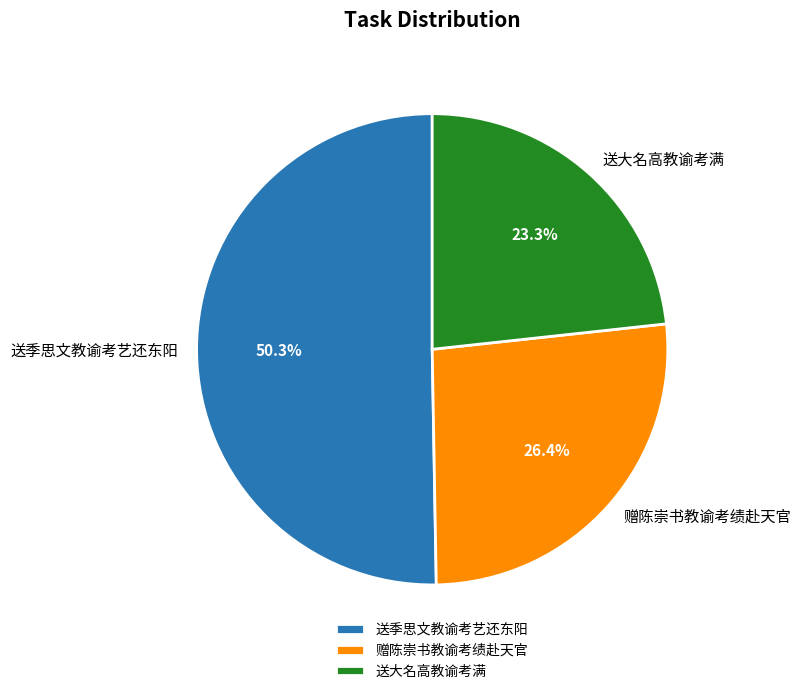

Between 送大名高教谕考满 and 赠陈崇书教谕考绩赴天官, which is larger?

赠陈崇书教谕考绩赴天官